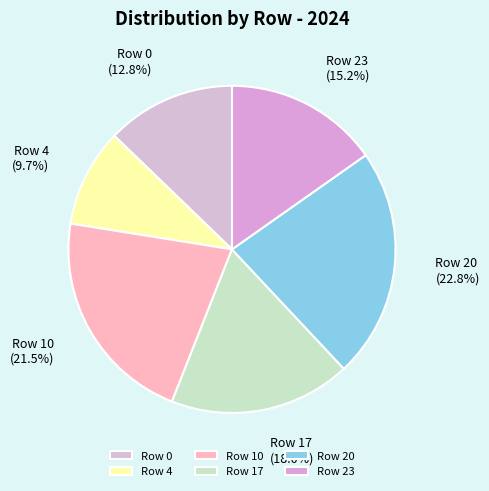

To the nearest percent, what is the difference between the Row 20 and Row 17 slice percentages?

5%